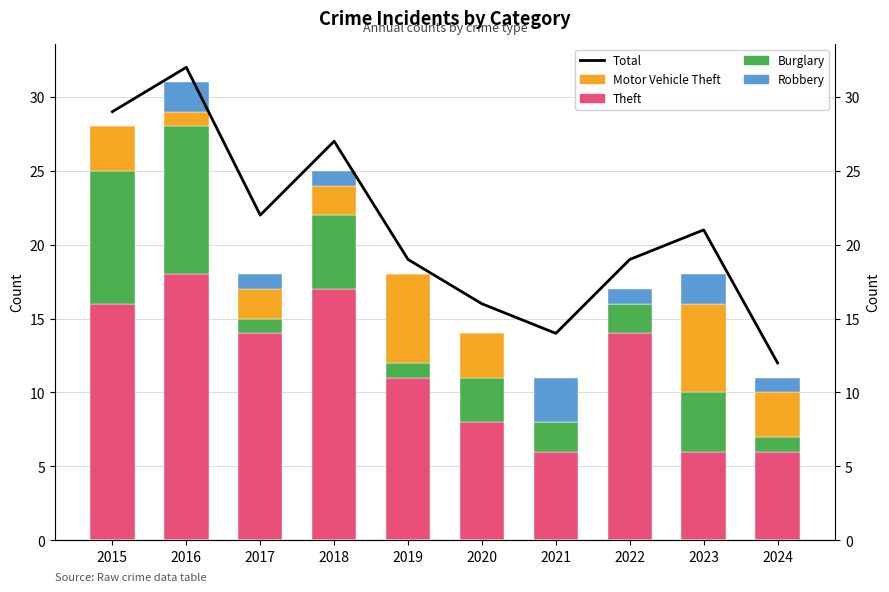

What is the value of the Motor Vehicle Theft bar at the 5th from the left?

6